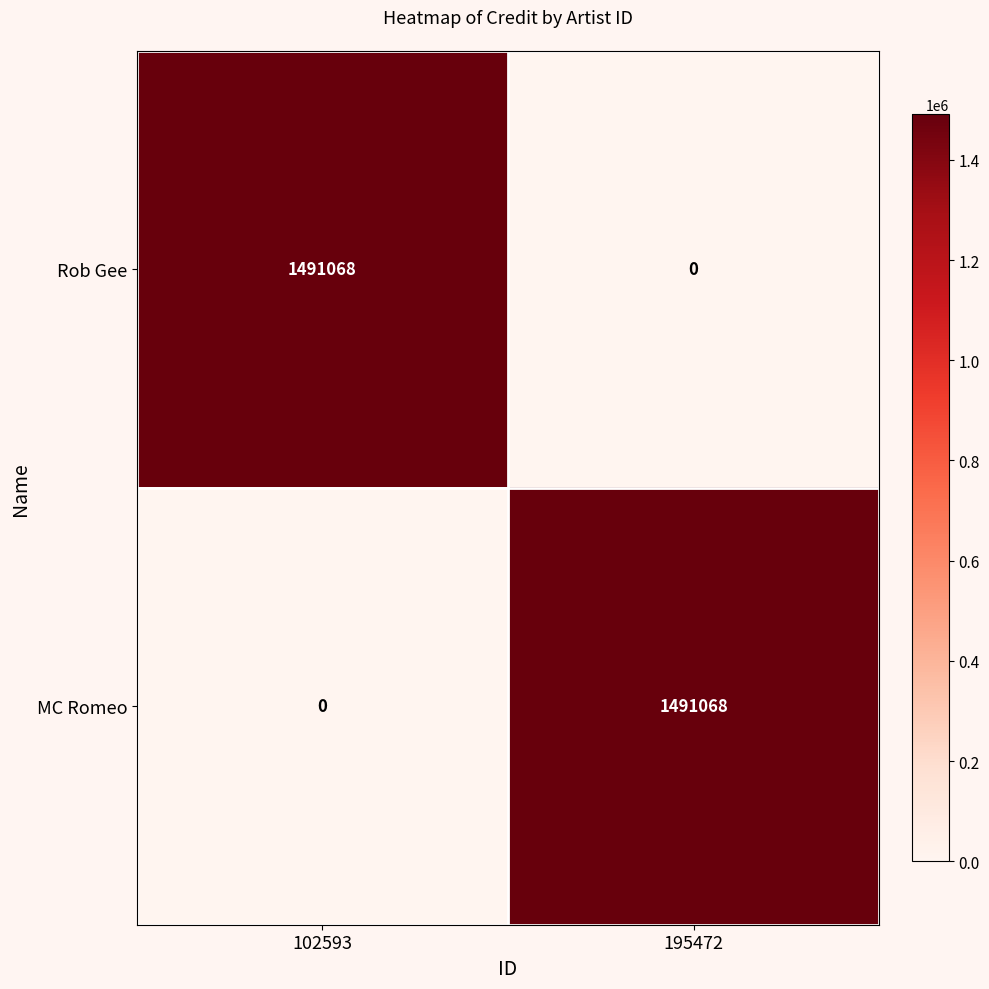

What is the average value of the MC Romeo series?

745534